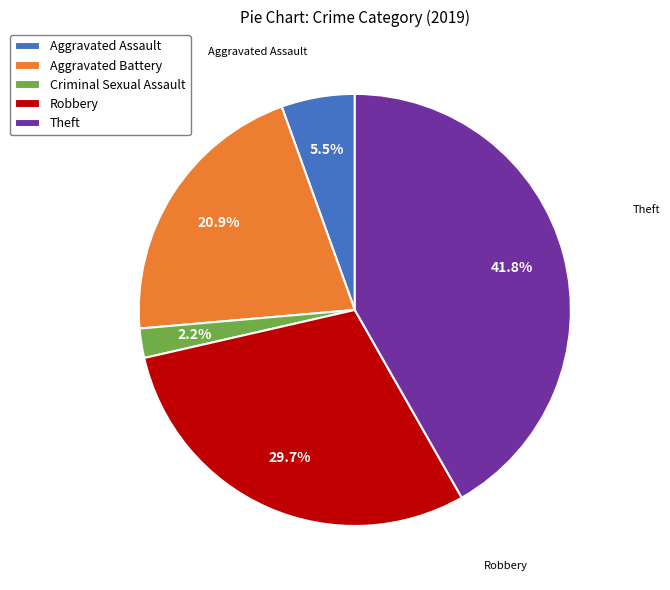

Which category has the biggest portion of the pie?

Theft